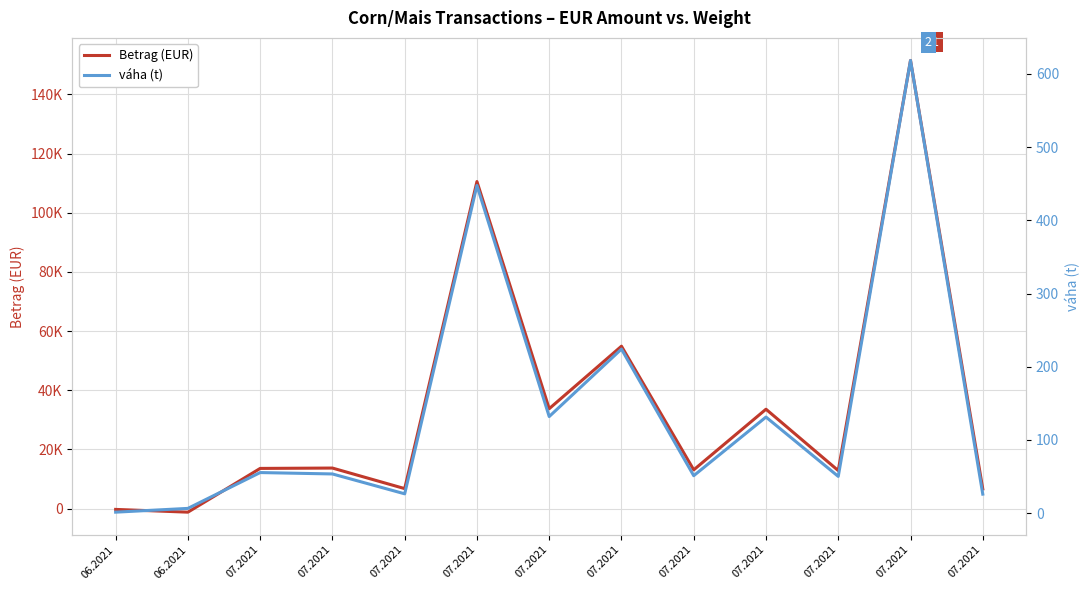

How many times do Betrag (EUR) and váha (t) cross each other?

1